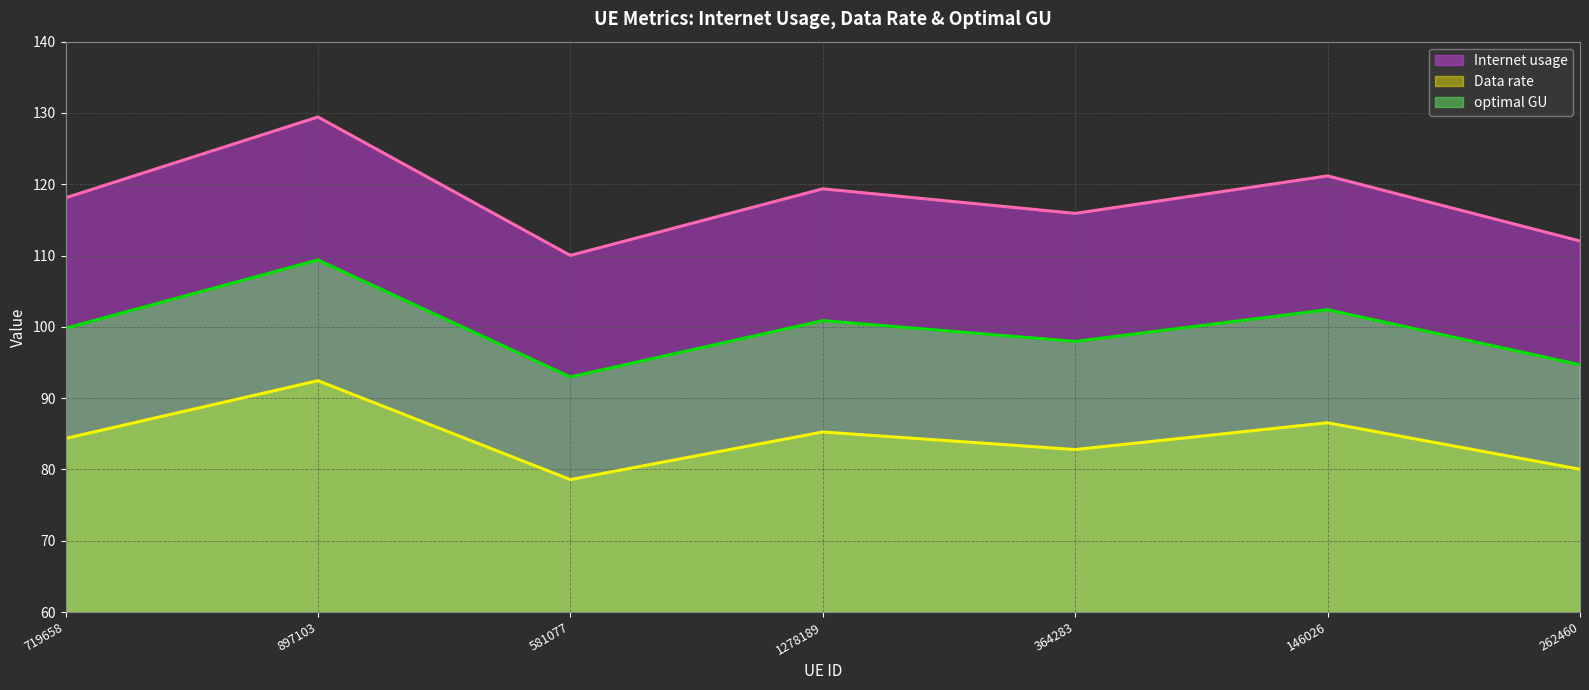

List the labels in order of optimal GU value, smallest first.

581077, 262460, 364283, 719658, 1278189, 146026, 897103